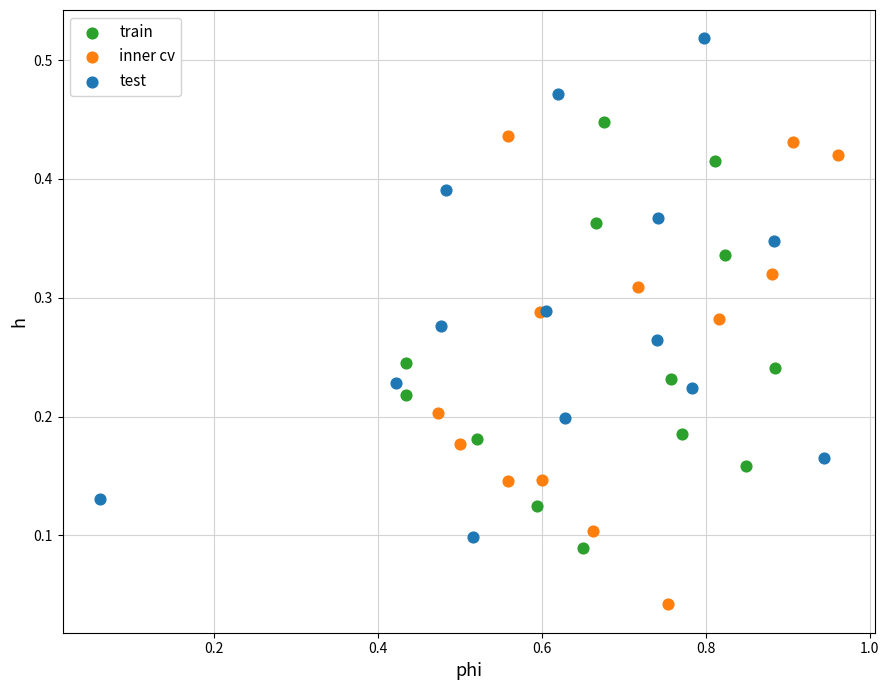

Which series contains the highest Y value?

test